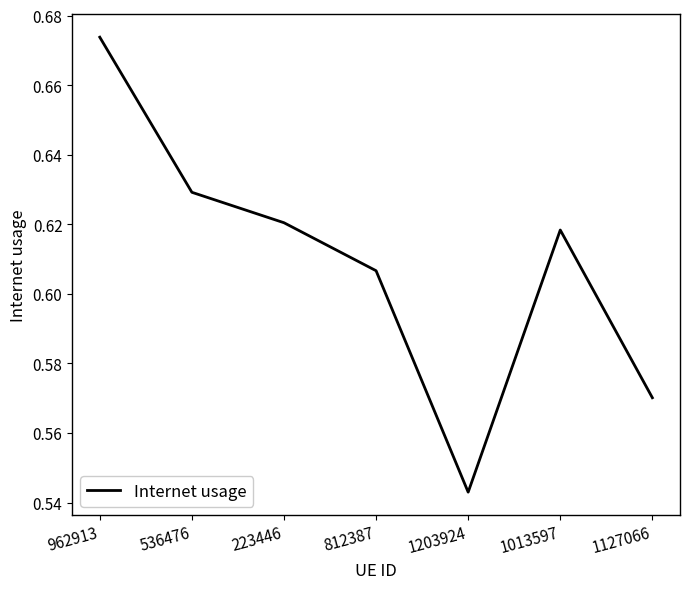

Which has a higher value, 1127066 or 1203924?

1127066